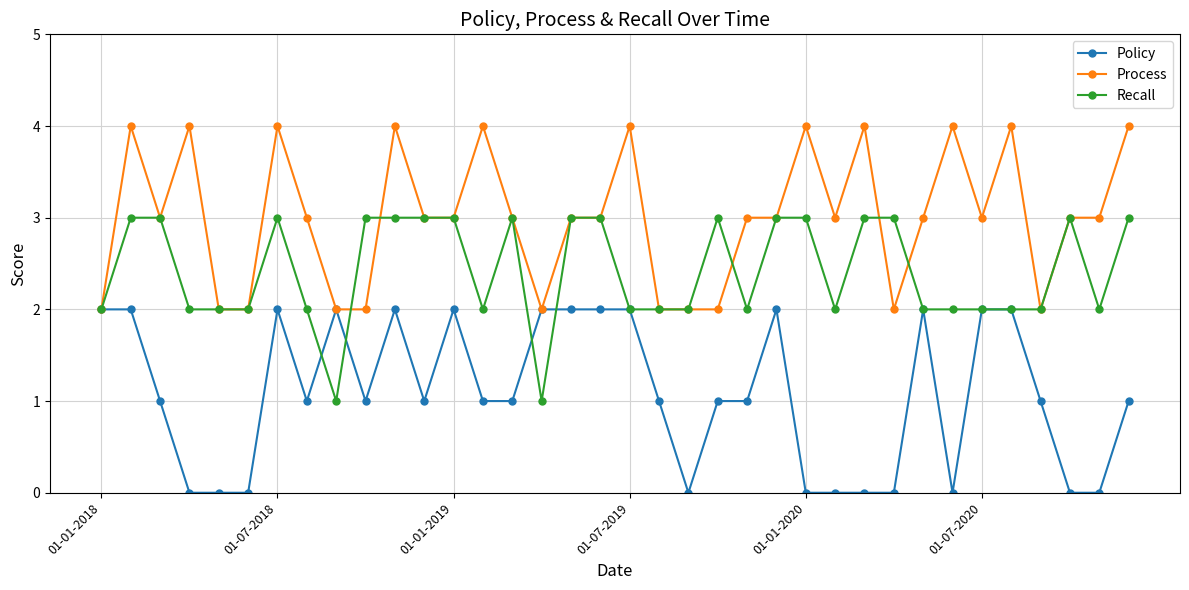

Rank the series by their maximum value, from lowest to highest.

Policy, Recall, Process